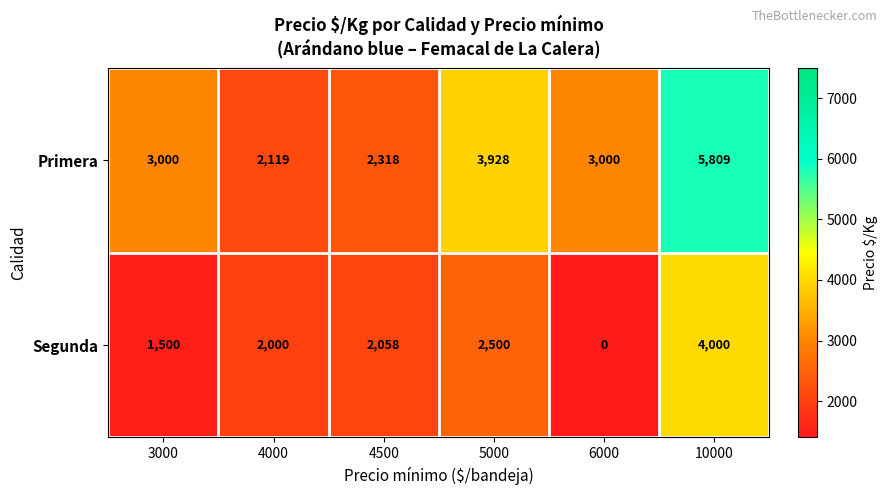

Reading left to right, list all the values displayed in this chart.

Primera: 3000	2119	2318	3928	3000	5809
Segunda: 1500	2000	2058	2500	0	4000